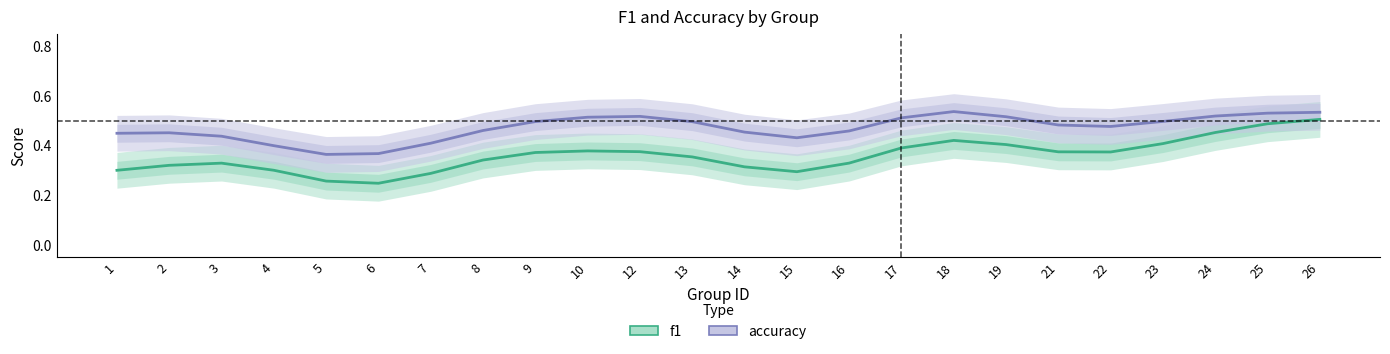

What is the difference between the second highest and second lowest values in the f1 series?

0.2